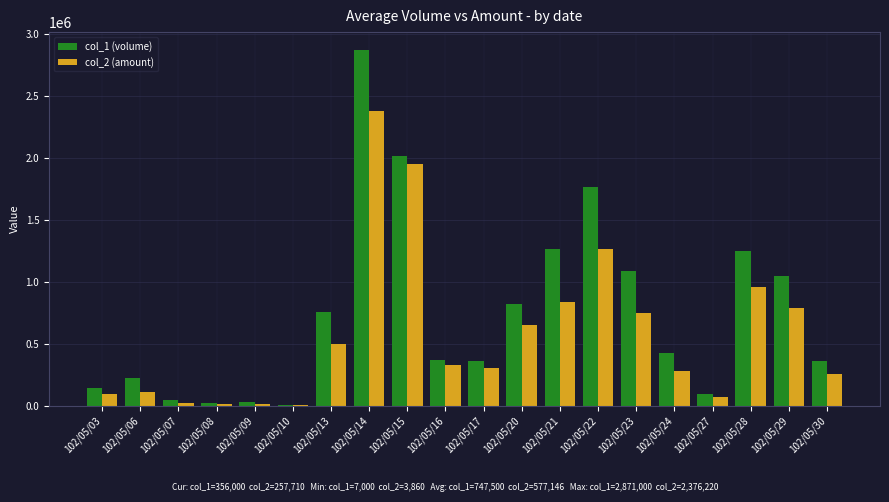

What is the sum of all col_1 (volume) values?

14950000